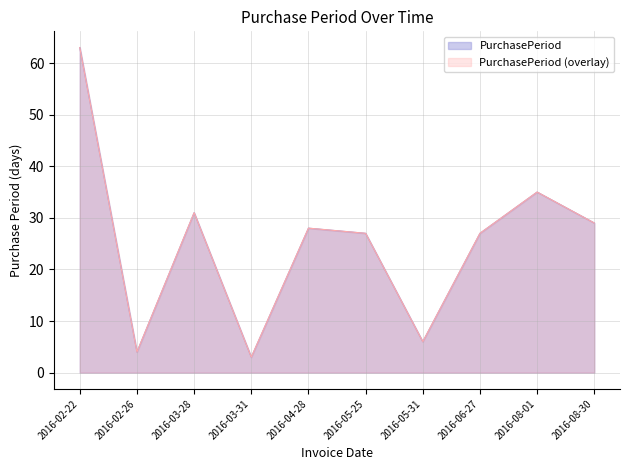

What is the label of the 9th point from the left?

2016-08-01